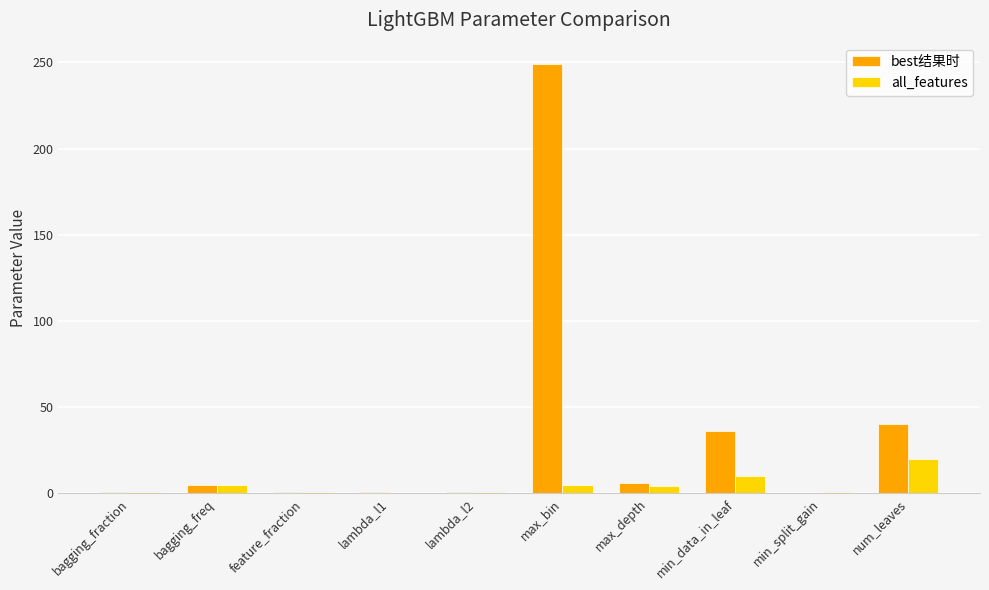

The value of best结果时 at num_leaves is 40.0. True or false?

True